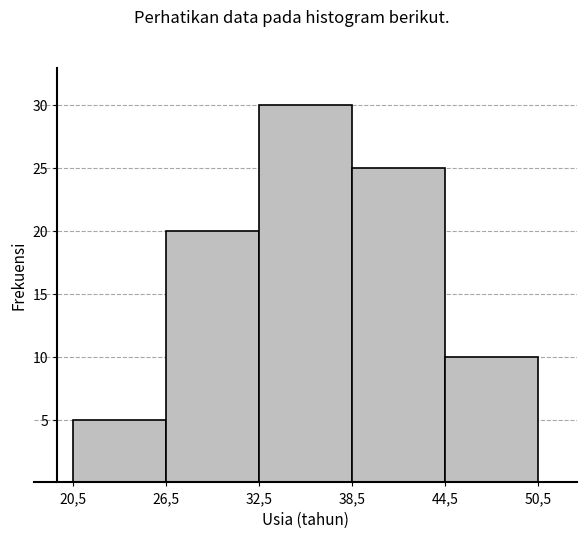

Reading left to right, transcribe all the data shown in this chart.

20,5=5	26,5=20	32,5=30	38,5=25	44,5=10